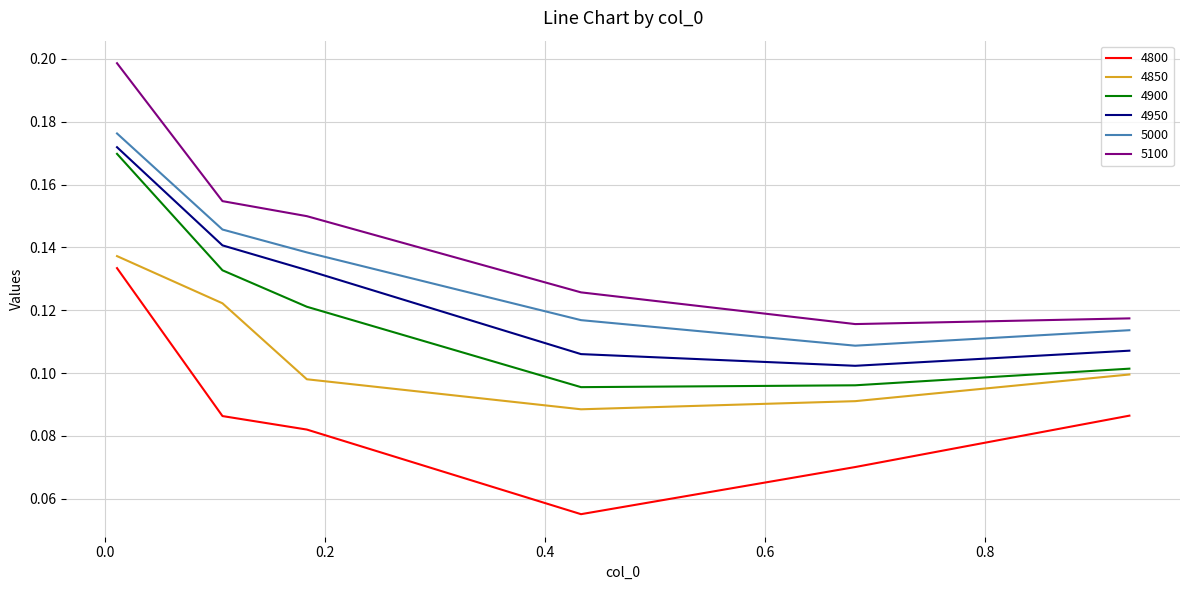

Which series has the largest total across all categories?

5100